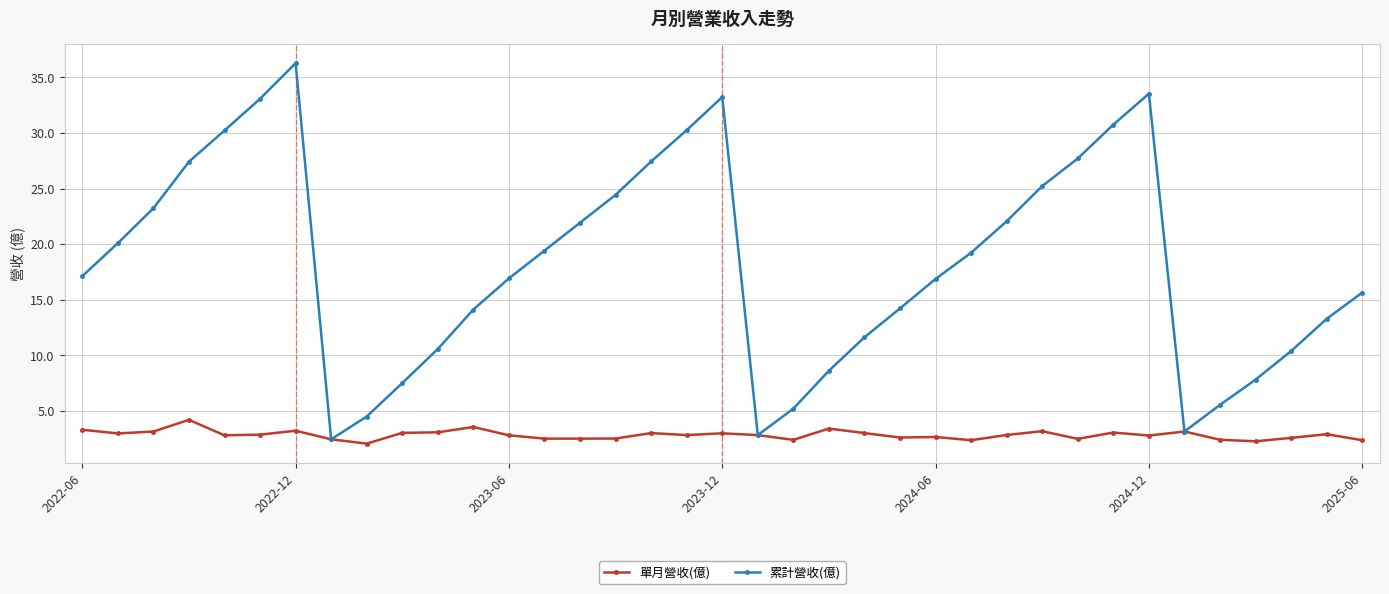

List the series in order of their overall mean, lowest first.

單月營收(億), 累計營收(億)